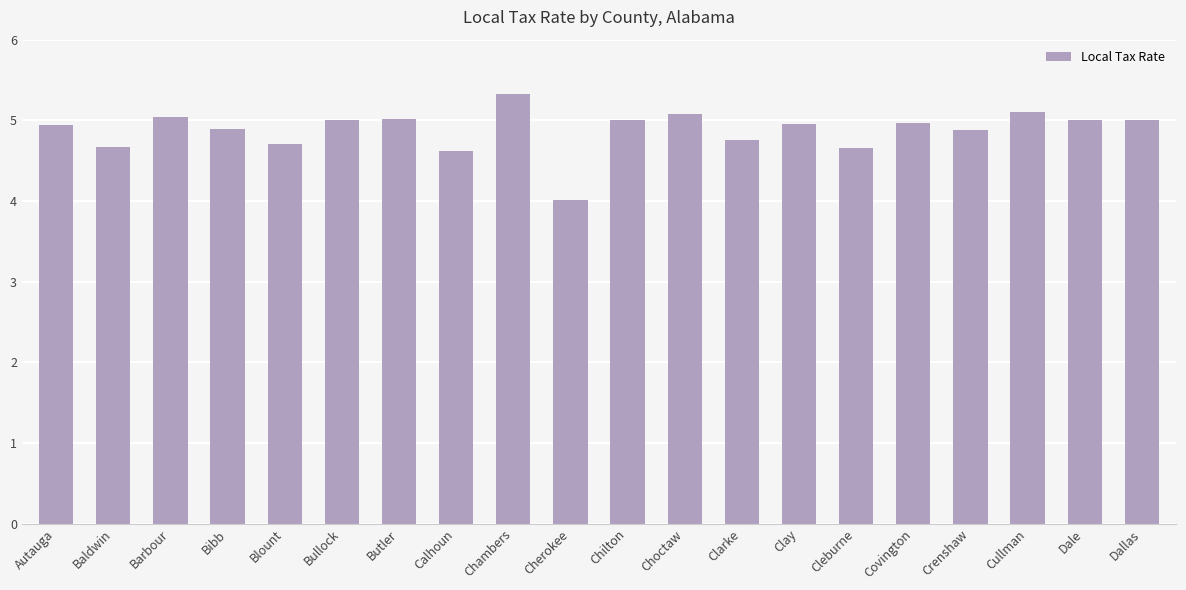

What is the difference between the maximum and minimum values?

1.3